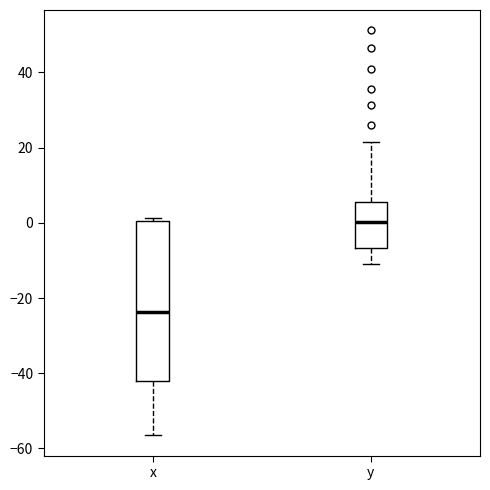

Comparing the boxes themselves (not the whiskers), which one is the tallest?

x